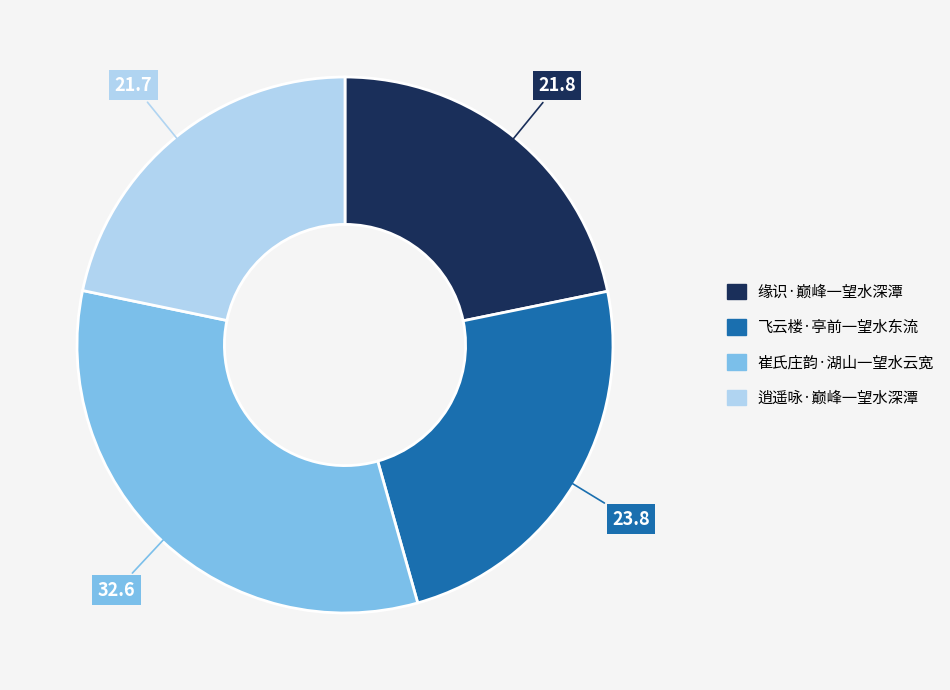

Which category has the biggest portion of the pie?

崔氏庄韵·湖山一望水云宽